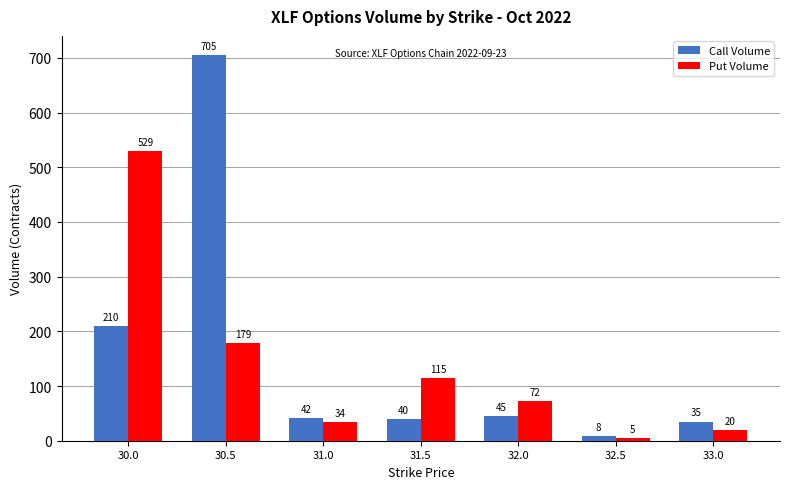

The value of Put Volume at 30.5 is 281. True or false?

False